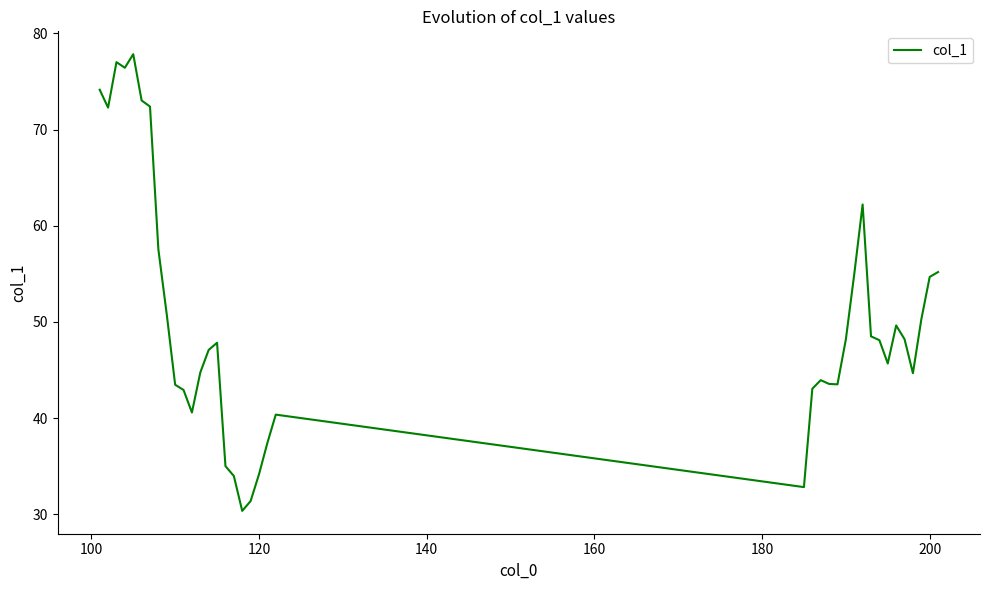

What is the difference between the maximum and second lowest values?

46.5